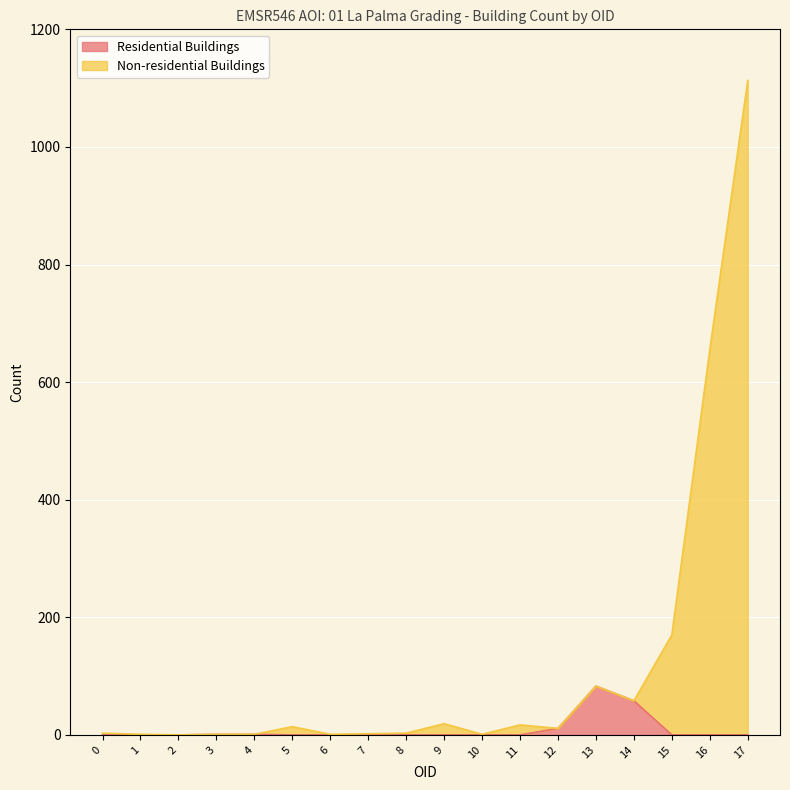

How many lines are shown in the chart?

2